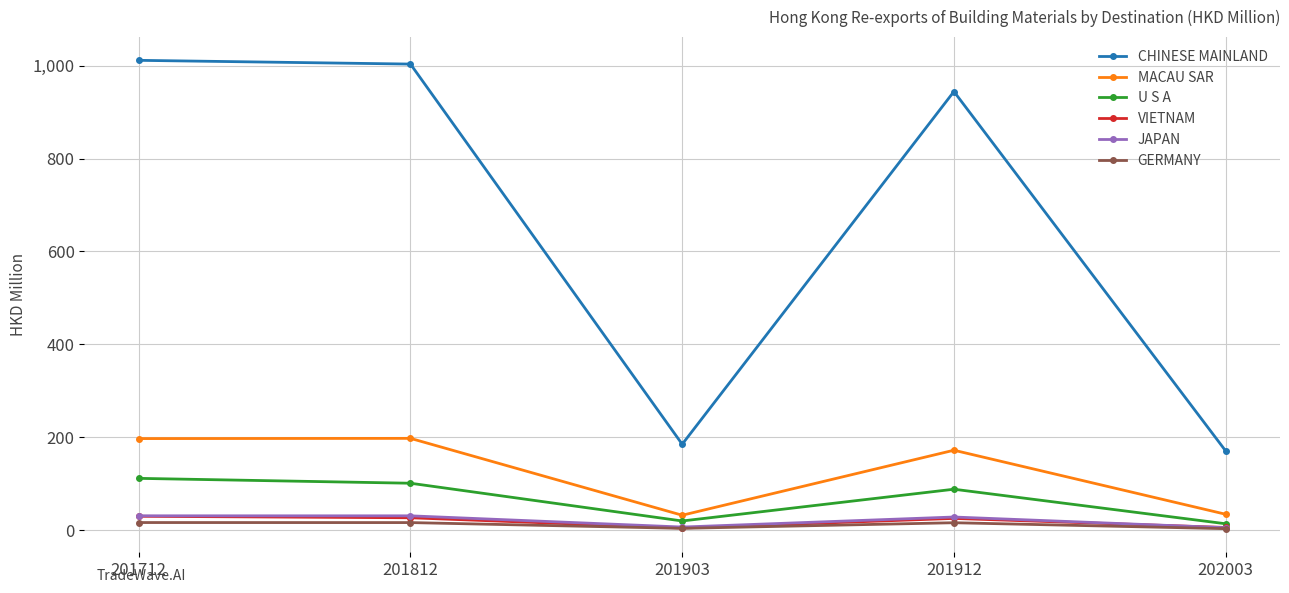

At how many categories does at least one series exceed 348?

3